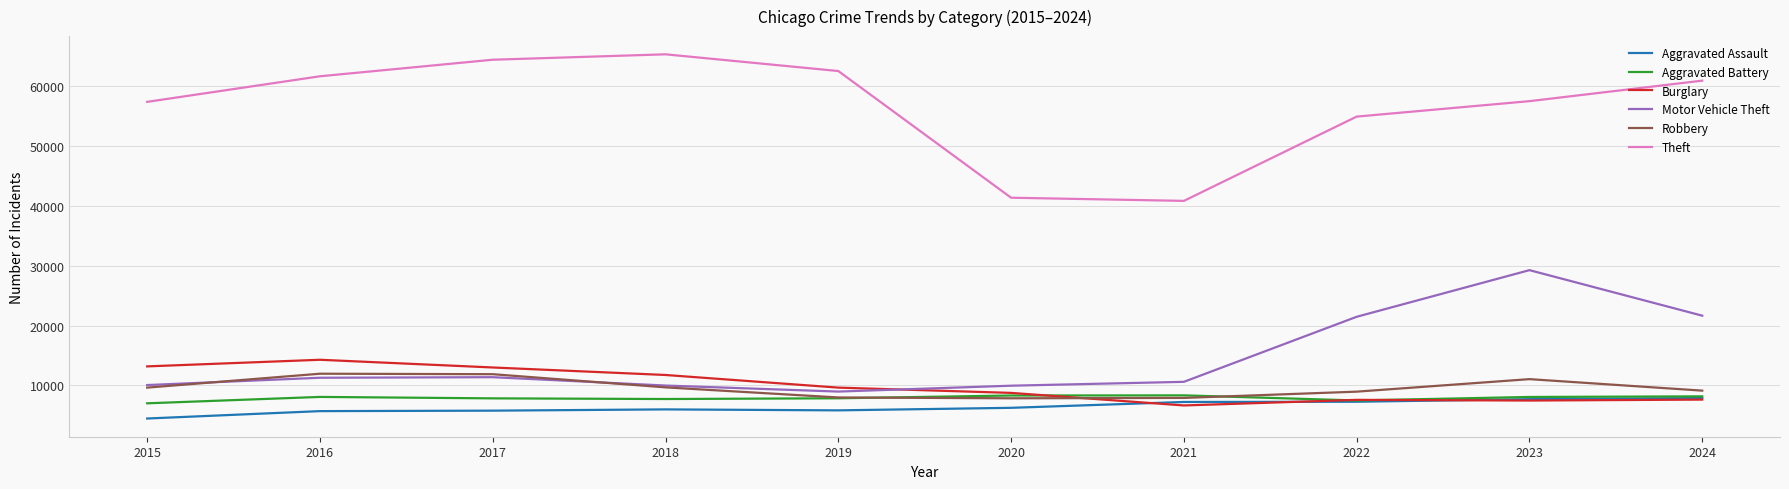

What are all the series names shown in the legend?

Aggravated Assault, Aggravated Battery, Burglary, Motor Vehicle Theft, Robbery, Theft